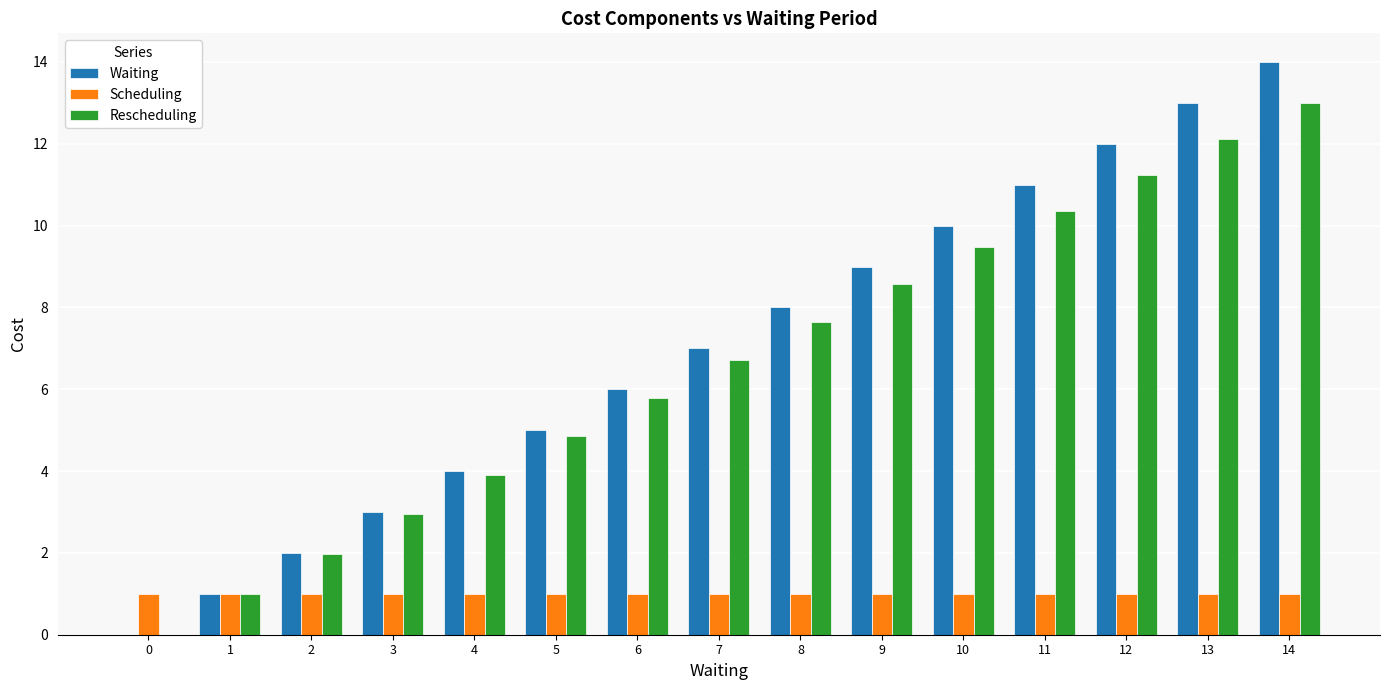

Reading right to left, list all the values displayed in this chart.

Waiting: 14.0	13.0	12.0	11.0	10.0	9.0	8.0	7.0	6.0	5.0	4.0	3.0	2.0	1.0	0.0
Scheduling: 1.0	1.0	1.0	1.0	1.0	1.0	1.0	1.0	1.0	1.0	1.0	1.0	1.0	1.0	1.0
Rescheduling: 13.0	12.1	11.2	10.4	9.5	8.6	7.6	6.7	5.8	4.9	3.9	2.9	2.0	1.0	0.0